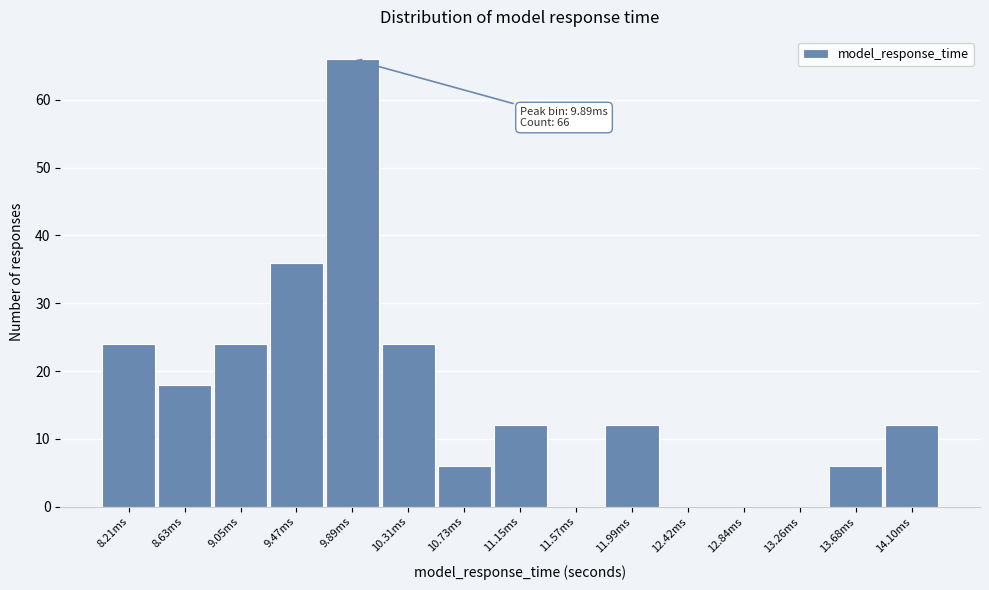

Reading right to left, what are all the values shown in this chart?

14.10ms=12	13.68ms=6	13.26ms=0	12.84ms=0	12.42ms=0	11.99ms=12	11.57ms=0	11.15ms=12	10.73ms=6	10.31ms=24	9.89ms=66	9.47ms=36	9.05ms=24	8.63ms=18	8.21ms=24